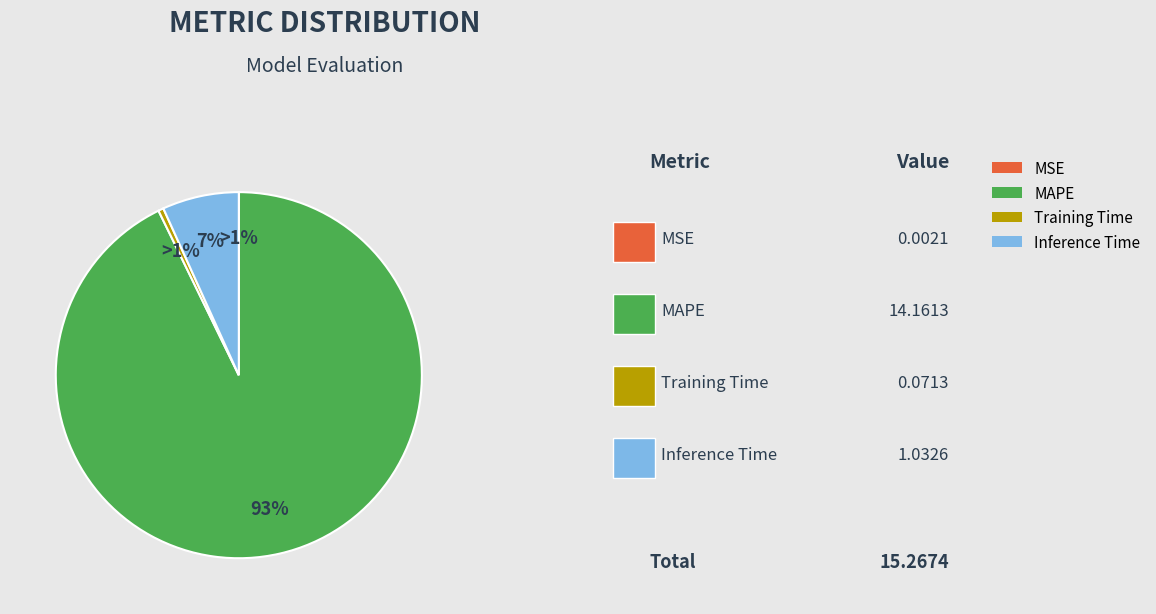

What is the smallest slice in the pie chart?

MSE